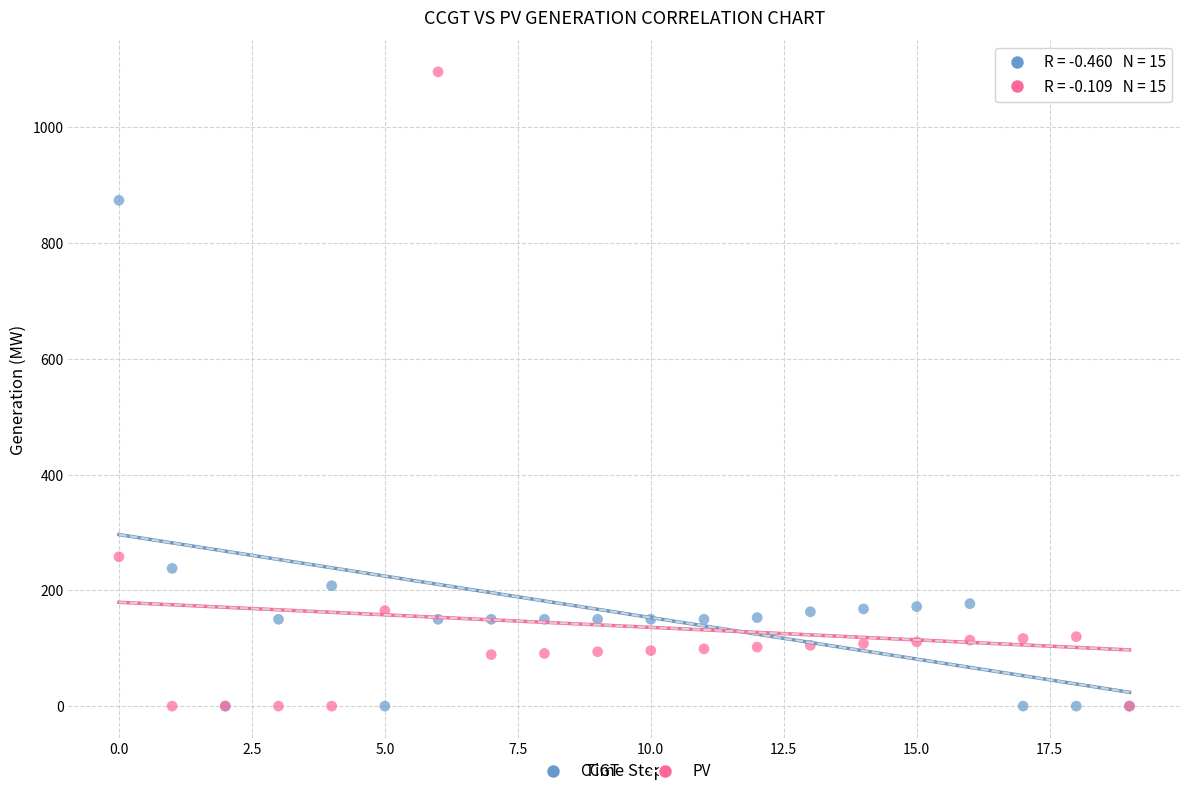

Which series contains the highest Y value?

PV